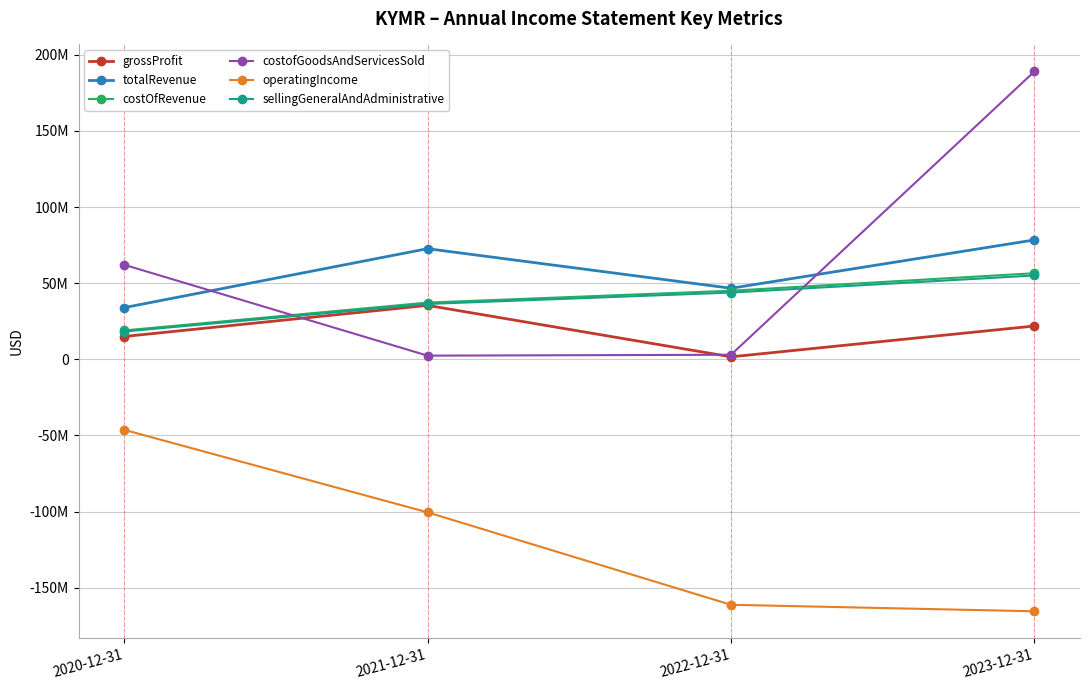

Is this an area chart (filled region under the line)?

No